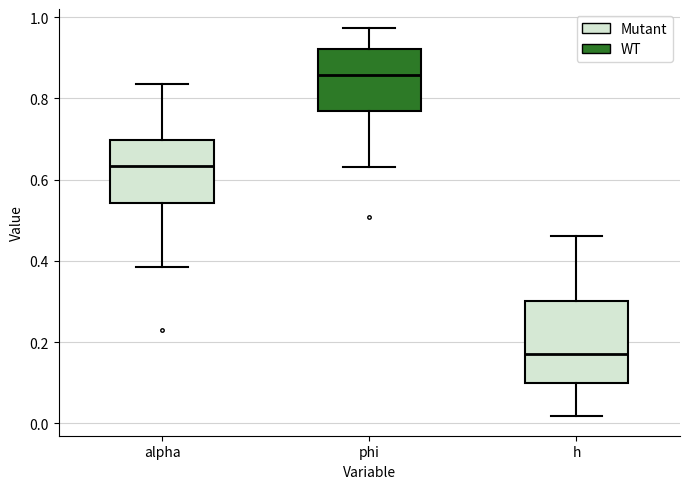

Comparing the boxes themselves (not the whiskers), which one is the tallest?

h